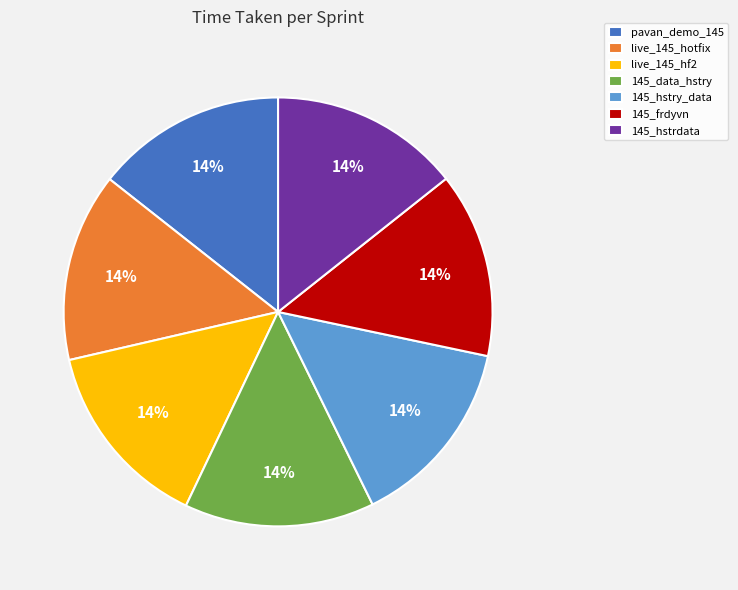

How many slices are in this pie chart?

7